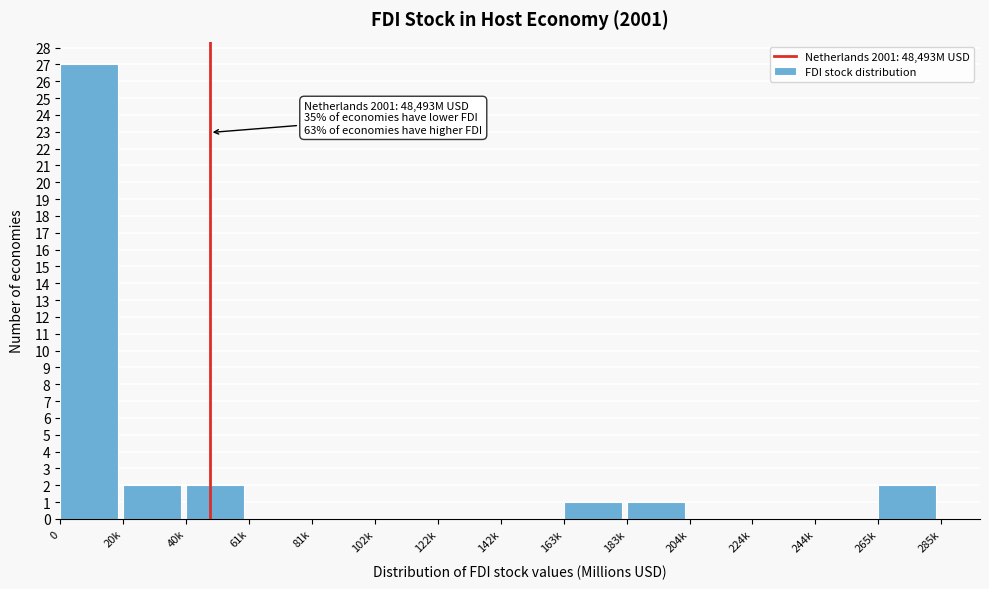

Reading right to left, extract all data points from this chart.

265k=2	244k=0	224k=0	204k=0	183k=1	163k=1	142k=0	122k=0	102k=0	81k=0	61k=0	40k=2	20k=2	0=27